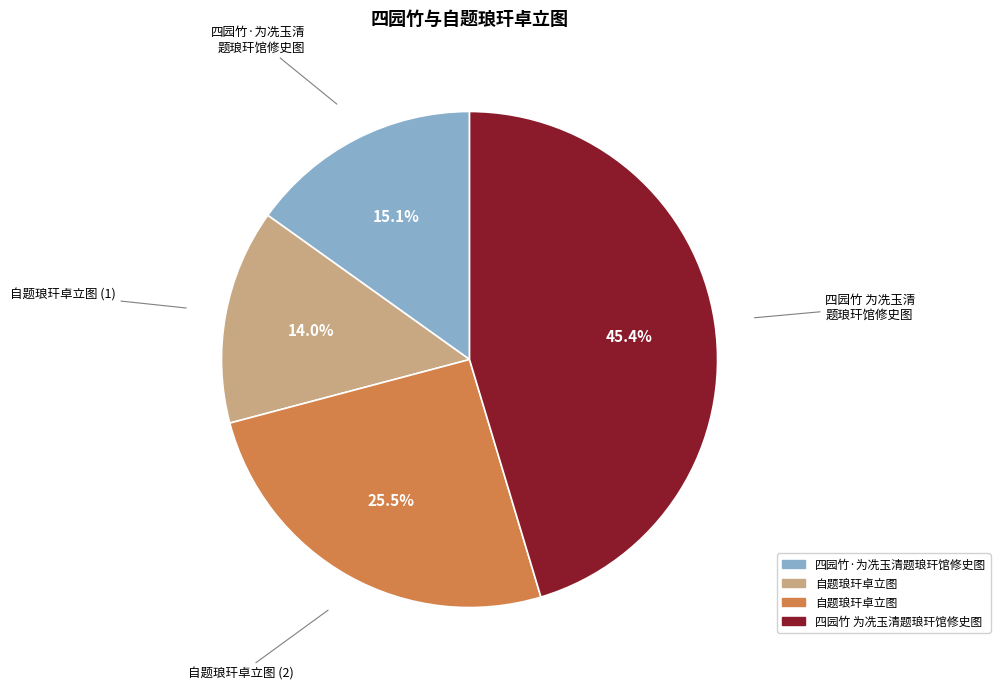

Does any single category account for the majority?

No